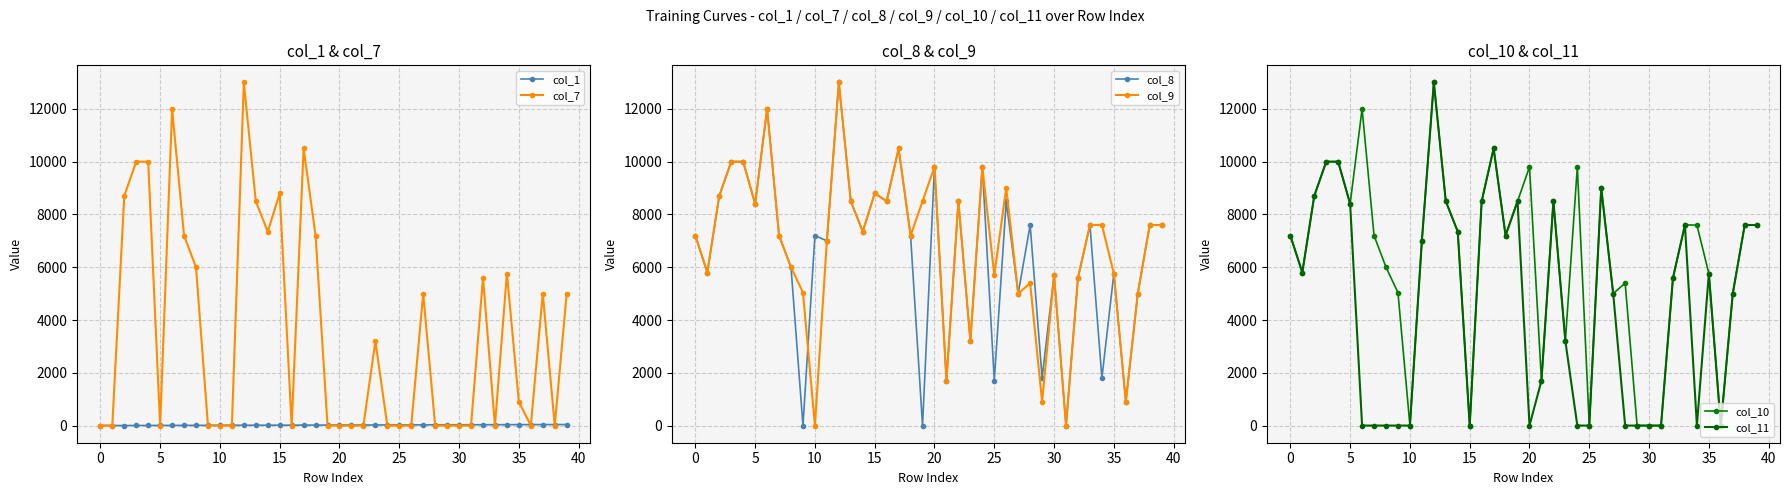

Where do col_11 and col_8 first cross each other?

19 and 20